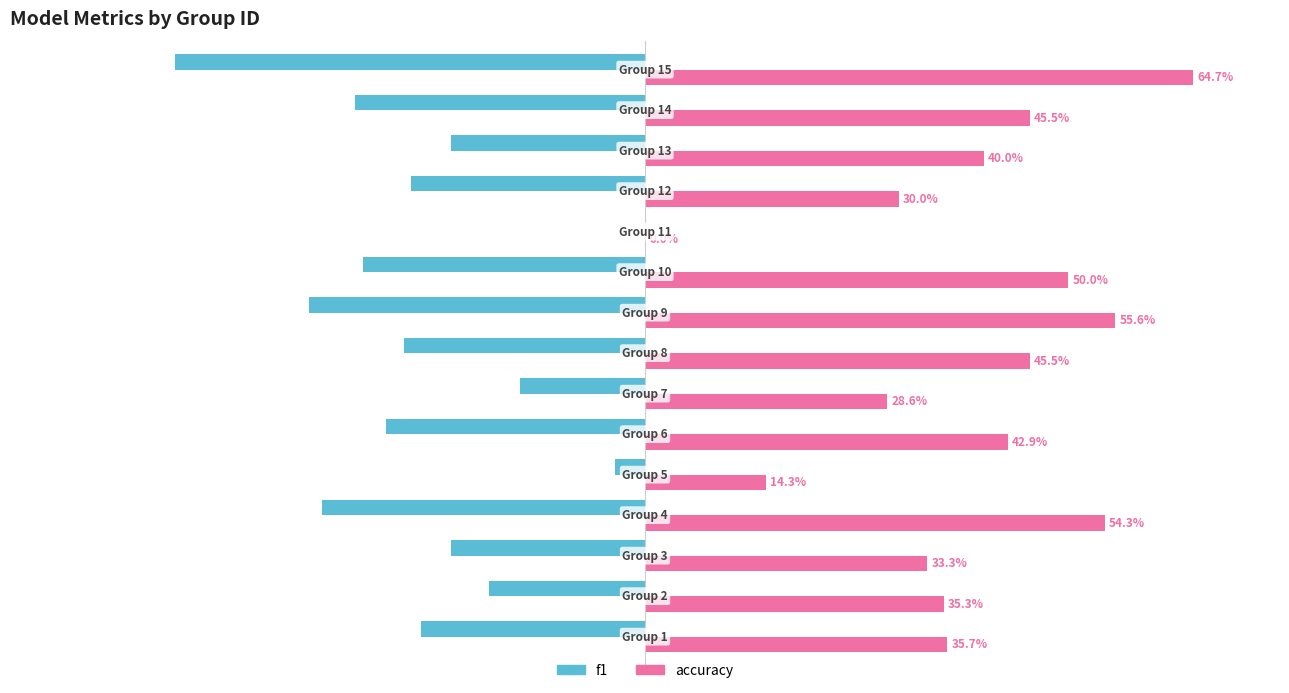

What are all the series names shown in the legend?

f1, accuracy